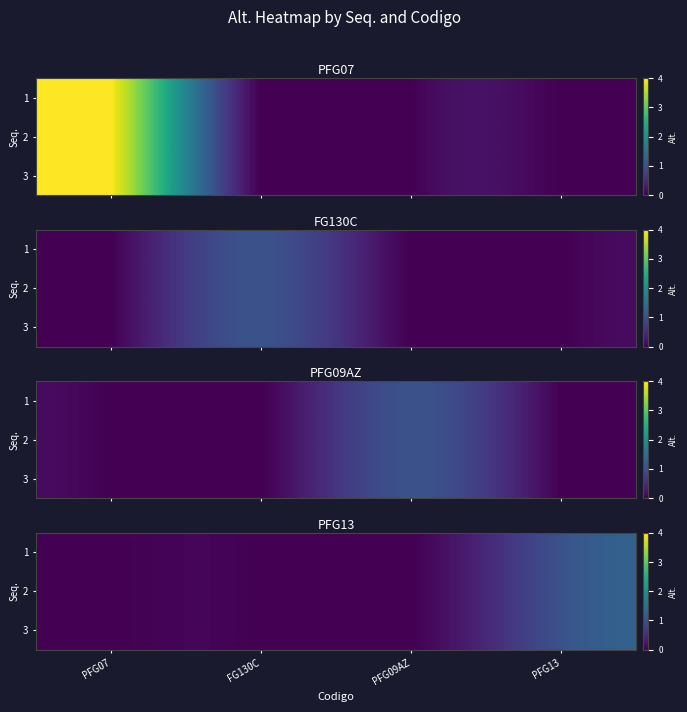

At which label is 2 closest to 0?

PFG07